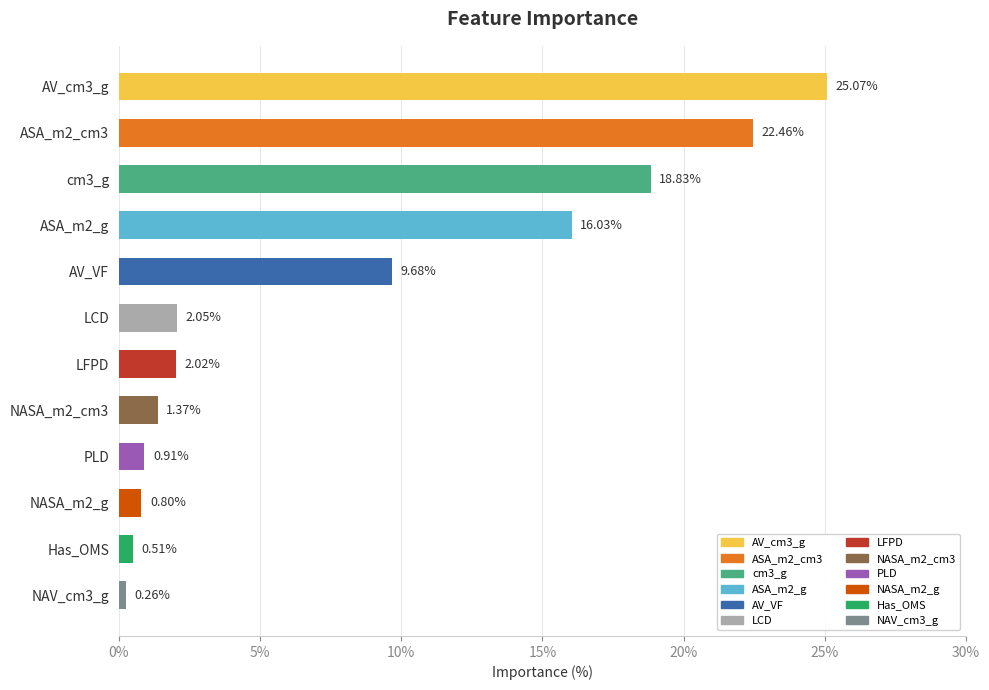

Where is the data nearest to the value 12?

AV_VF